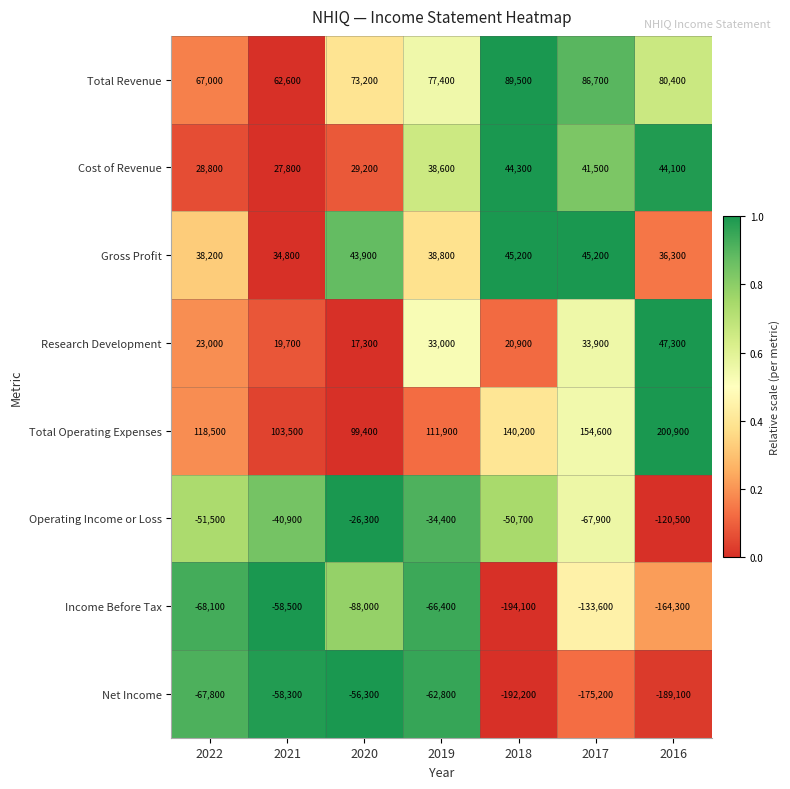

What is the average value of the Operating Income or Loss series?

-56029